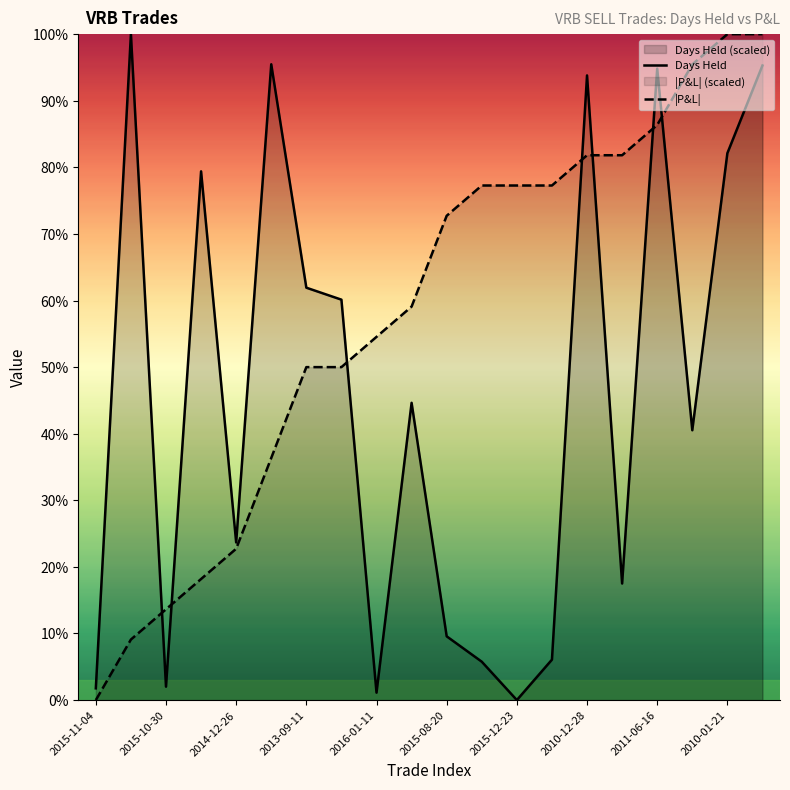

The value of |P&L| at 2010-01-21 is 100.0. True or false?

True